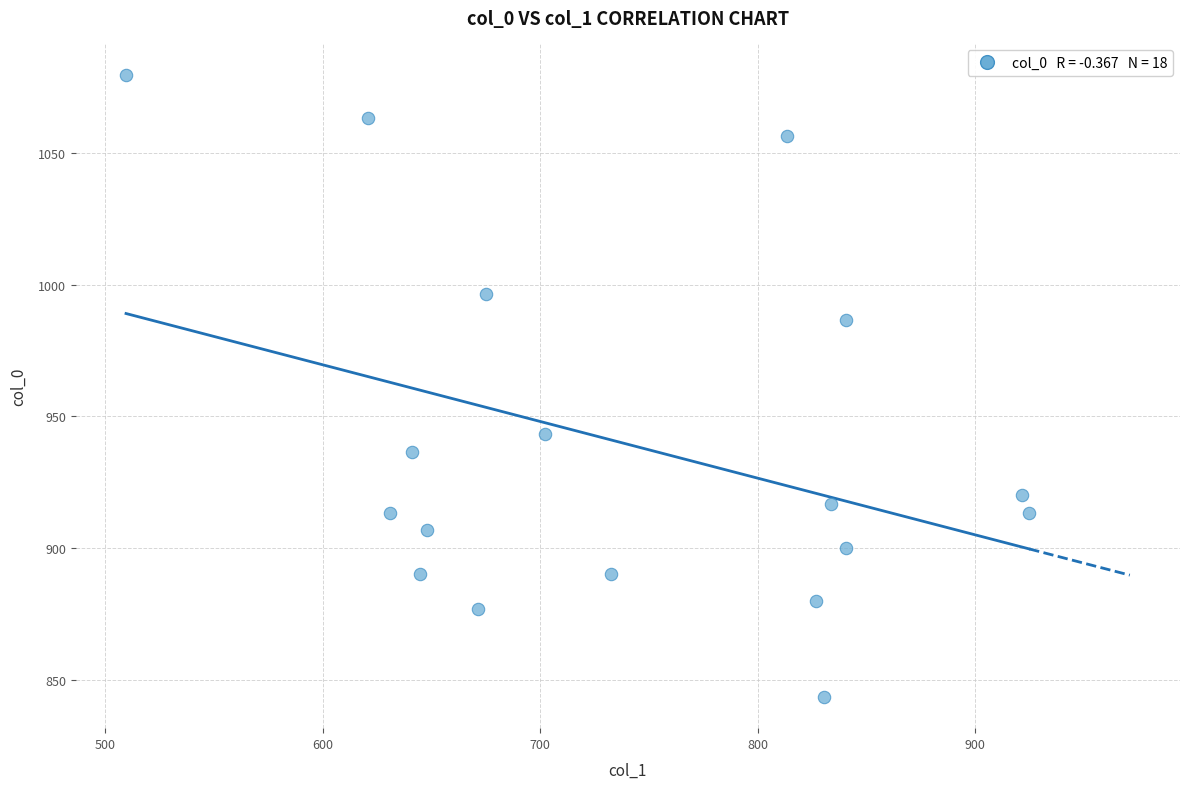

What is the range of X values (max minus min)?

415.1